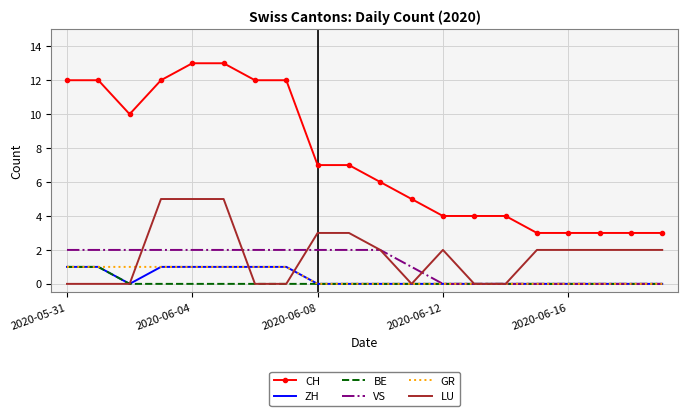

Which series has the largest total across all categories?

CH